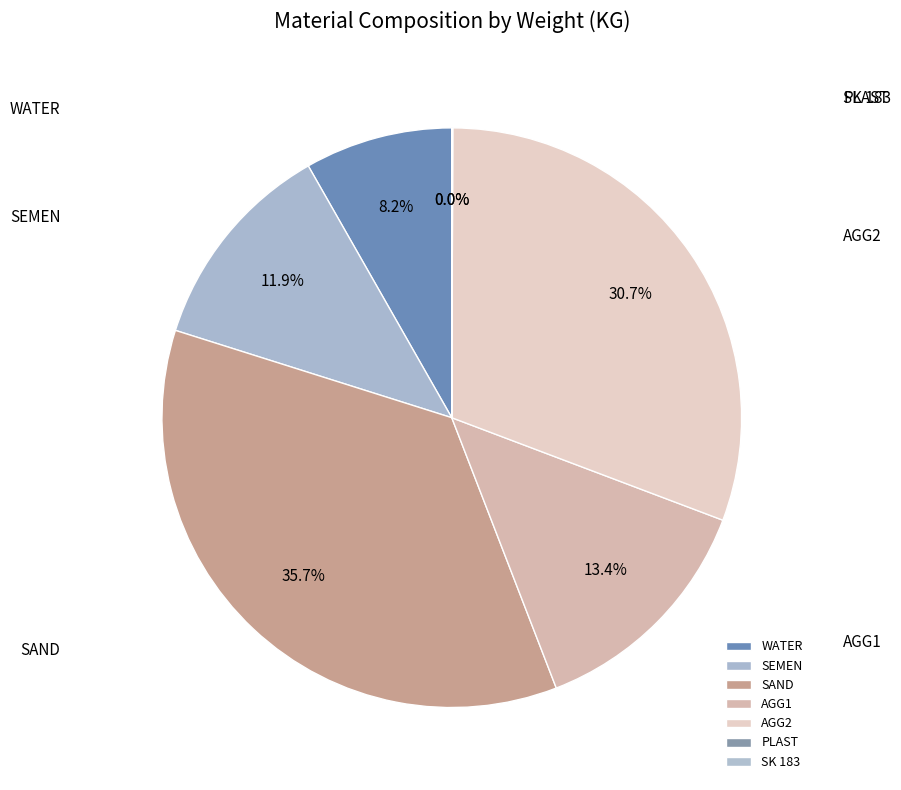

What percentage is NOT represented by SAND?

64.3%